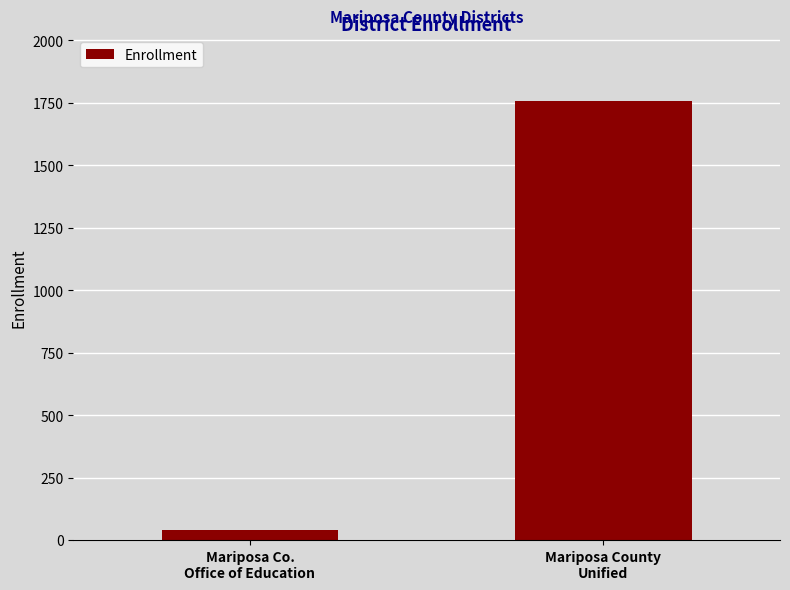

Which category has the lowest value across all series?

Mariposa Co.
Office of Education